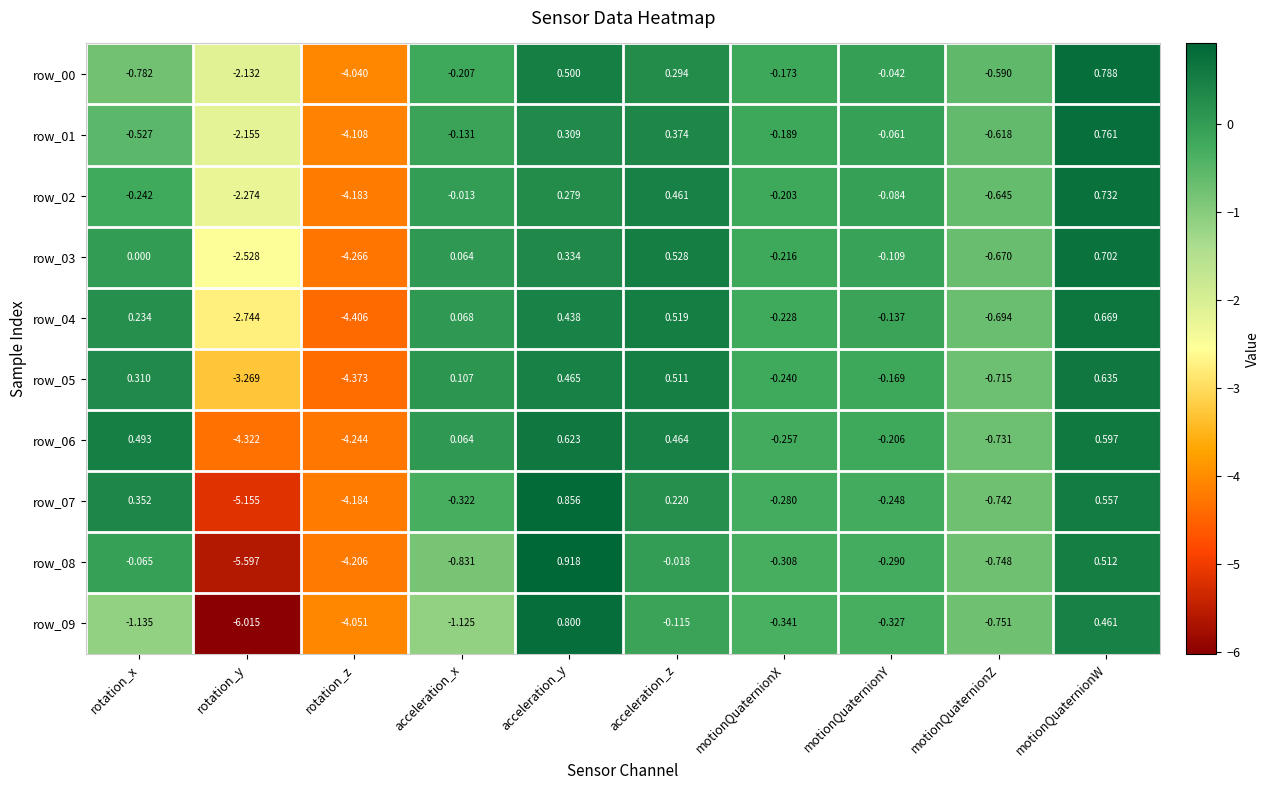

At which label does row_04 first exceed 0?

rotation_x